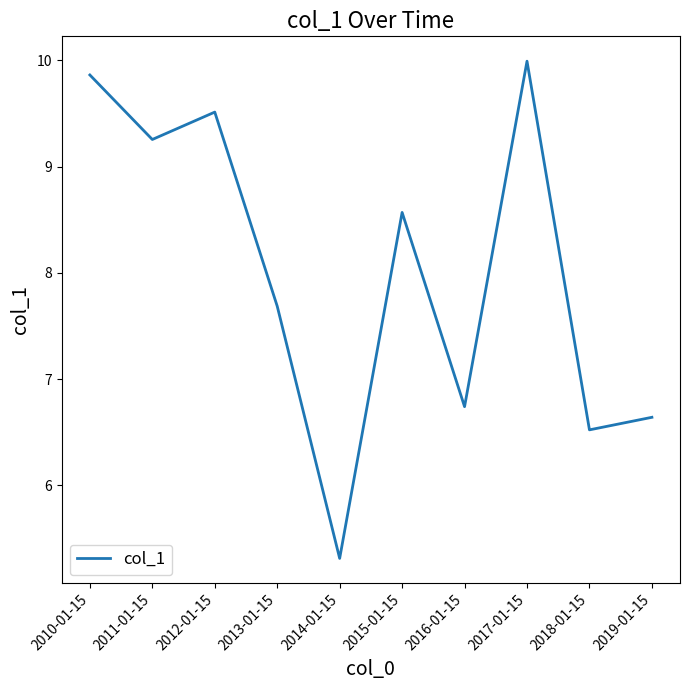

What is the change in value from 2013-01-15 to 2018-01-15?

-1.2